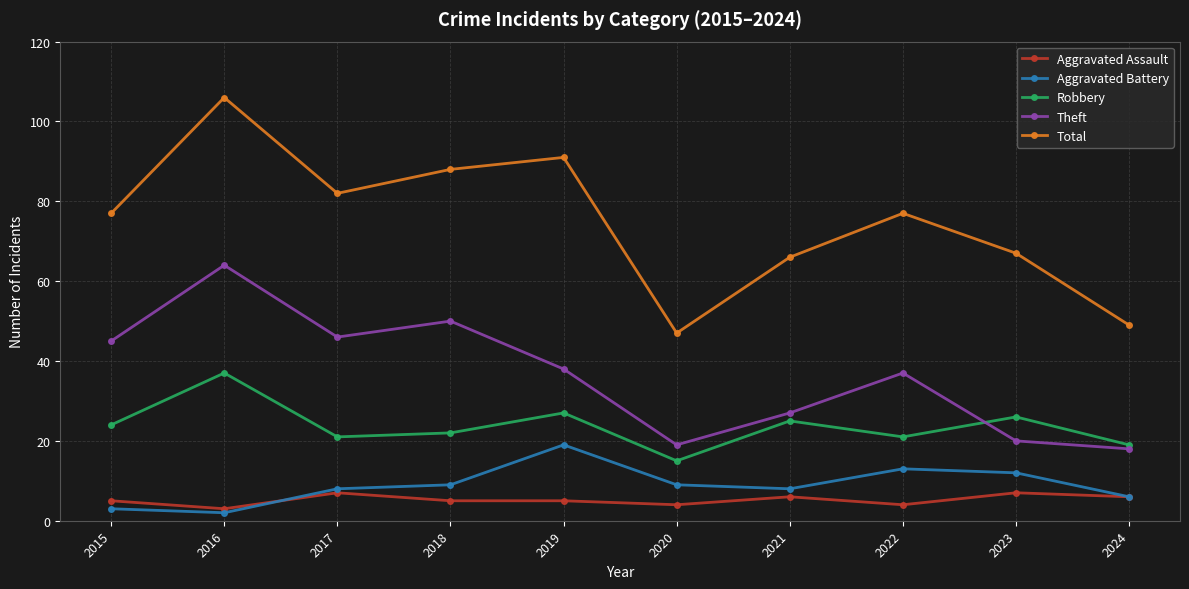

The Aggravated Assault series shows 4 at 2022. True or false?

True